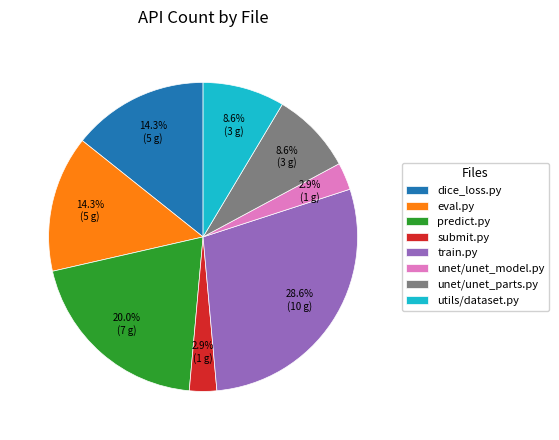

Is the sum of train.py and dice_loss.py greater than half?

No